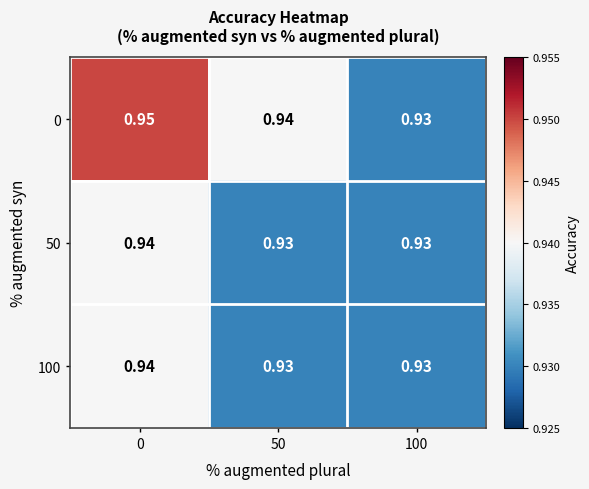

Is the value of 100 at 50 greater than the value of 0 at 50?

No